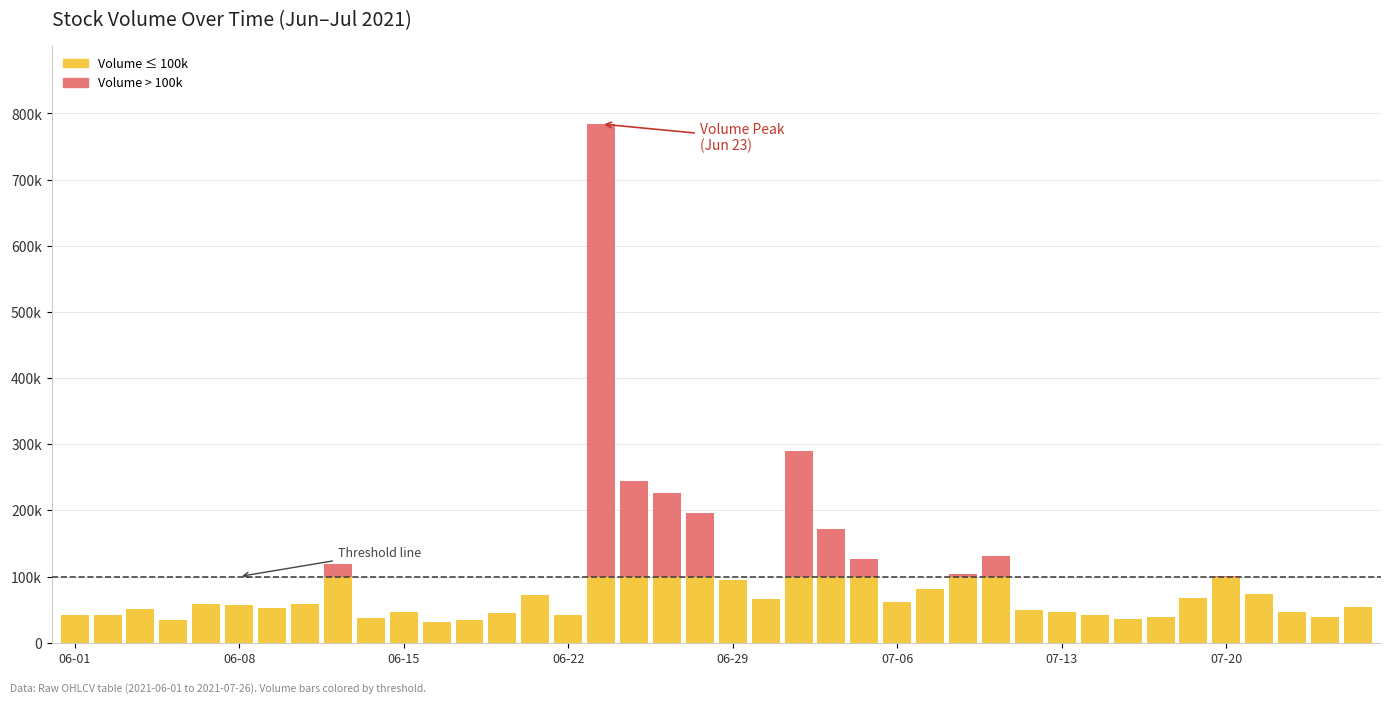

Are the bars horizontal?

No